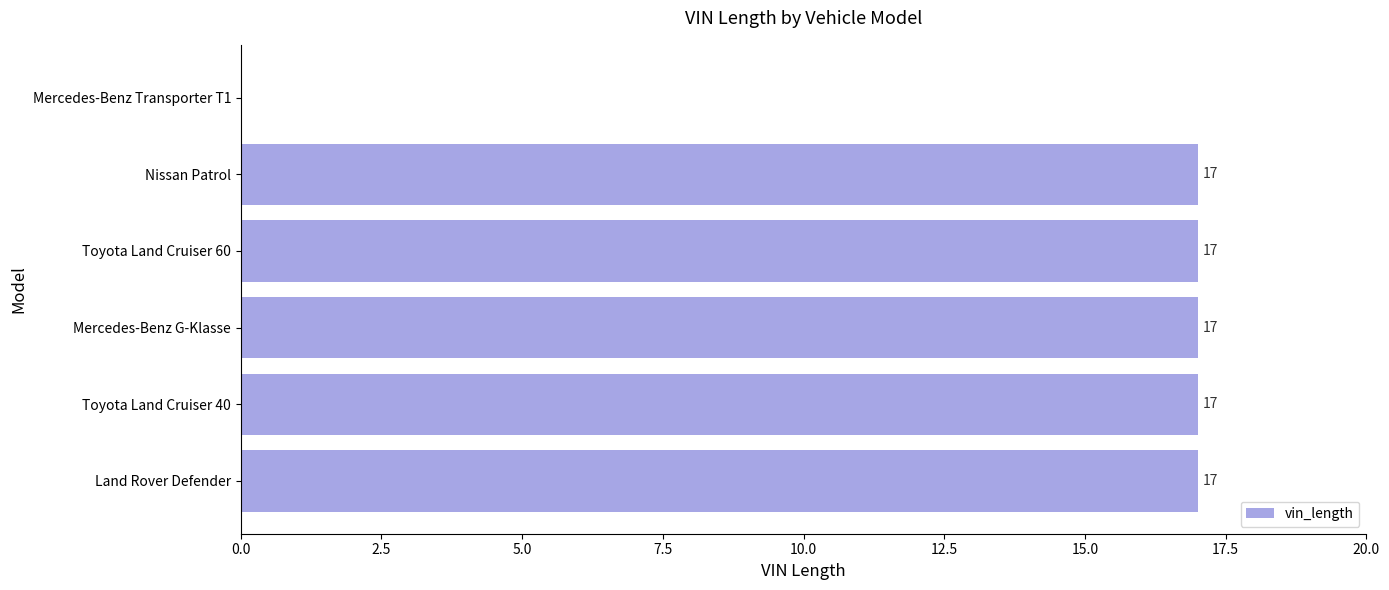

What is the sum of all values?

85